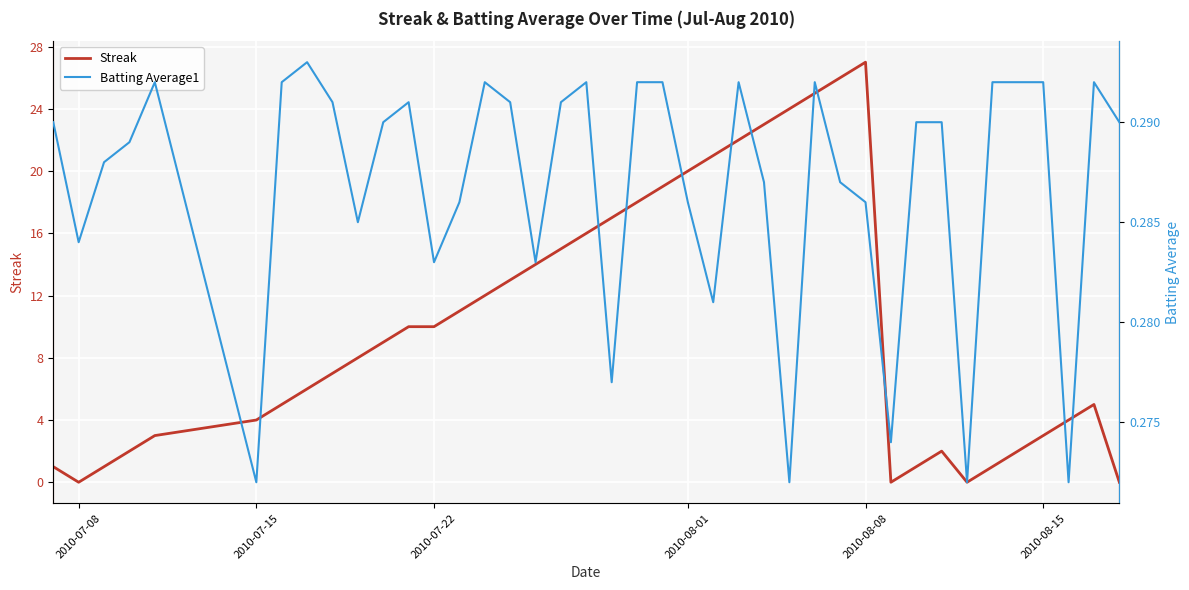

What is the maximum value for Streak?

27